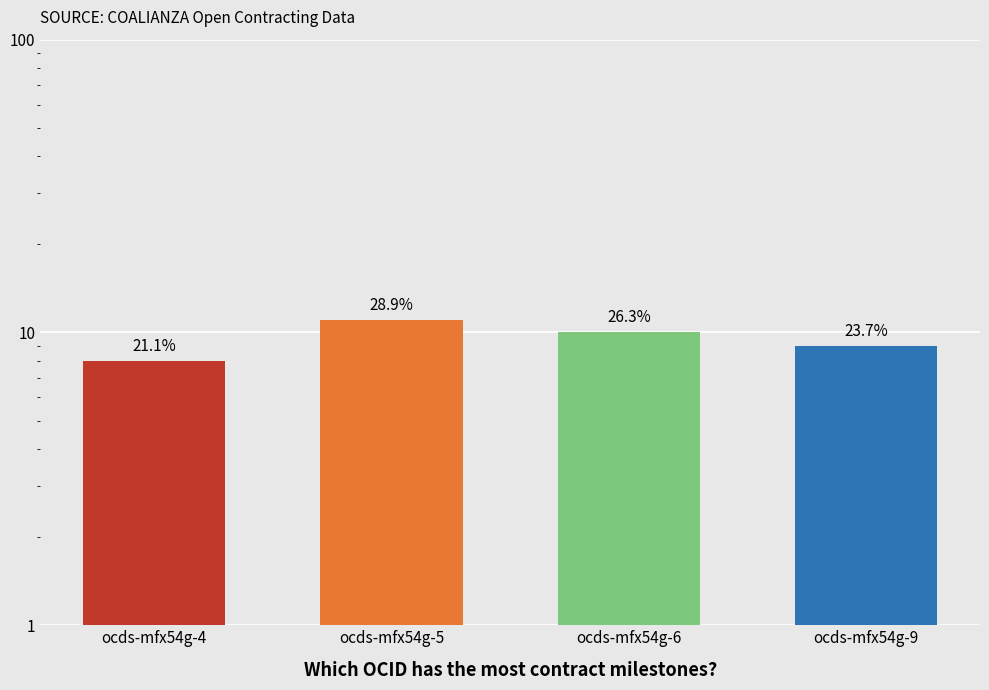

The chart shows a value of 3 at ocds-mfx54g-4. True or false?

False